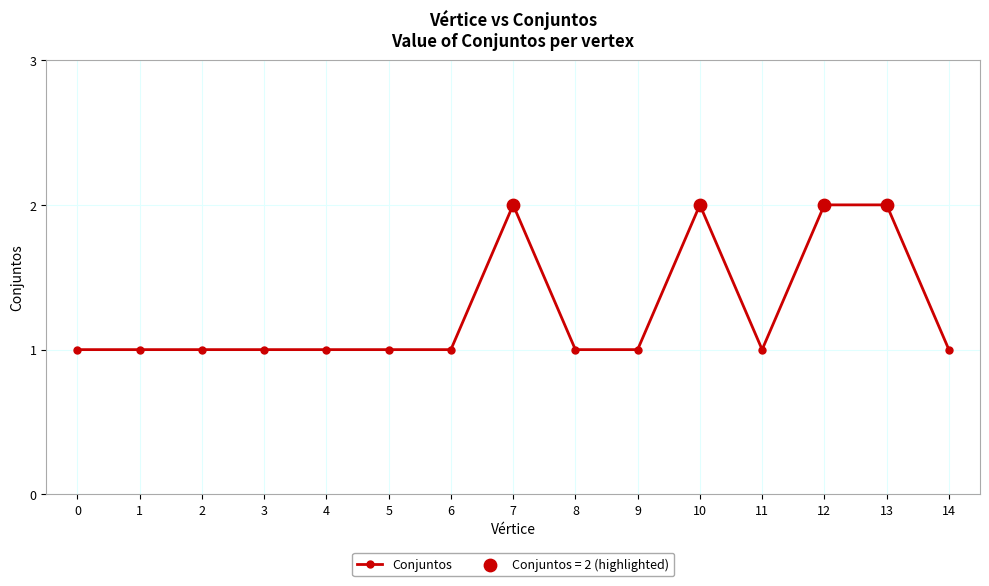

What is the change in value from 10 to 14?

-1